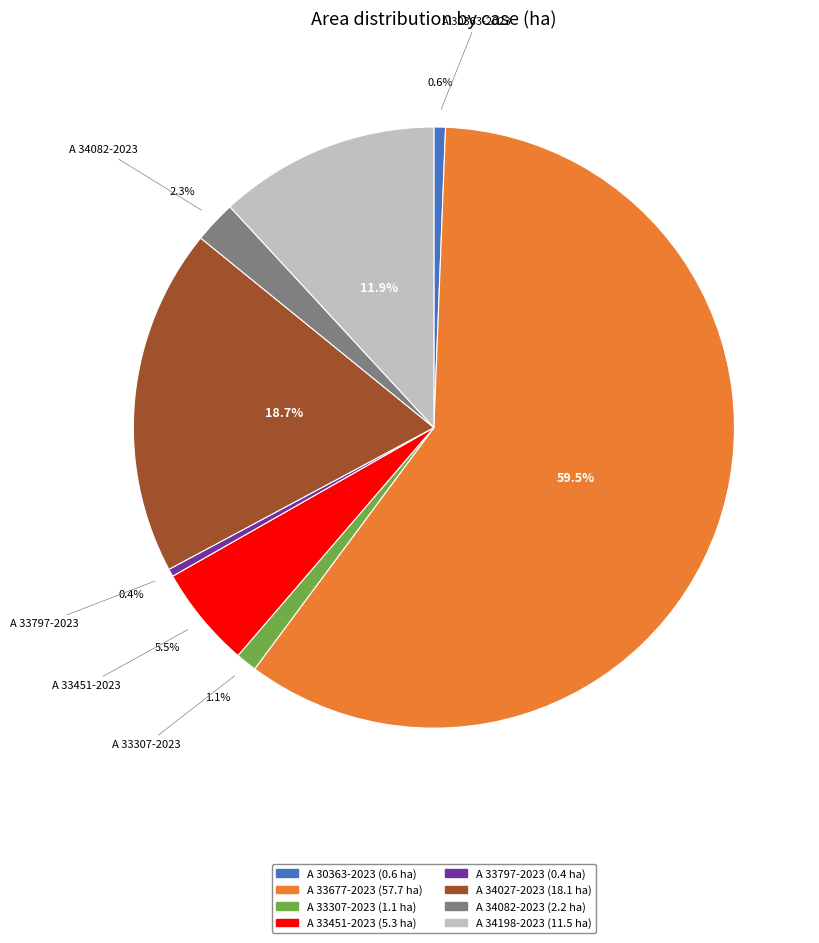

Does any single category account for the majority?

Yes